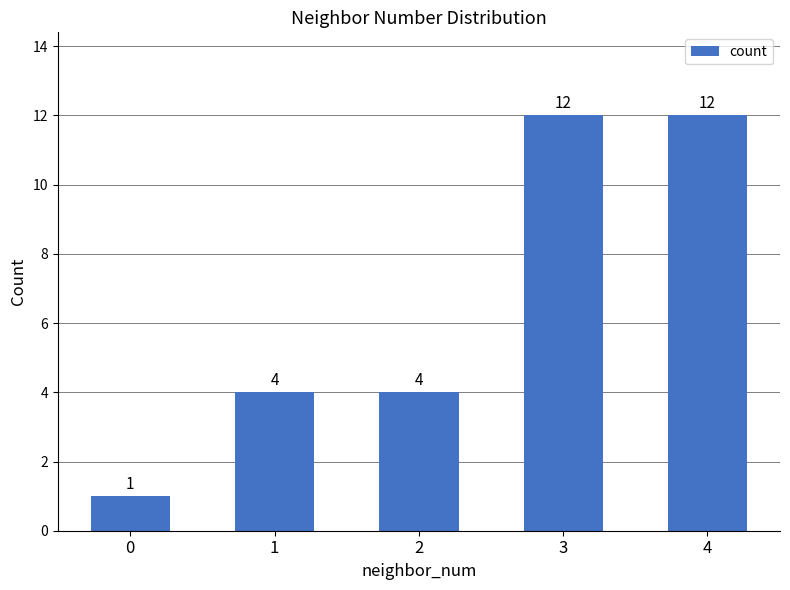

What is the change in value from 2 to 4?

+8